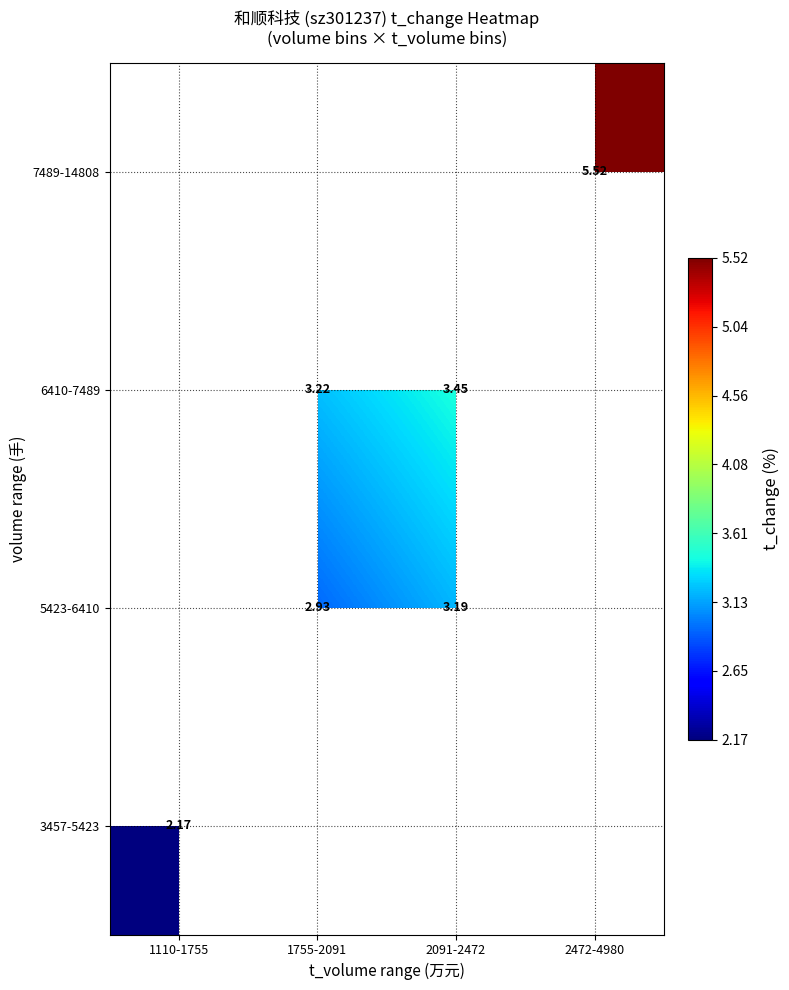

List the series in order of their peak value, highest first.

3457-5423, 5423-6410, 6410-7489, 7489-14808